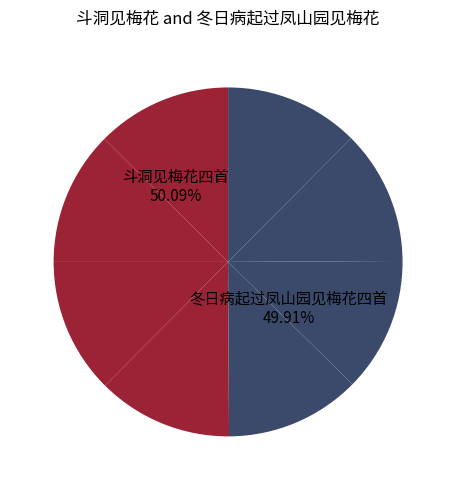

What is the largest slice in the pie chart?

斗洞见梅花四首 其四